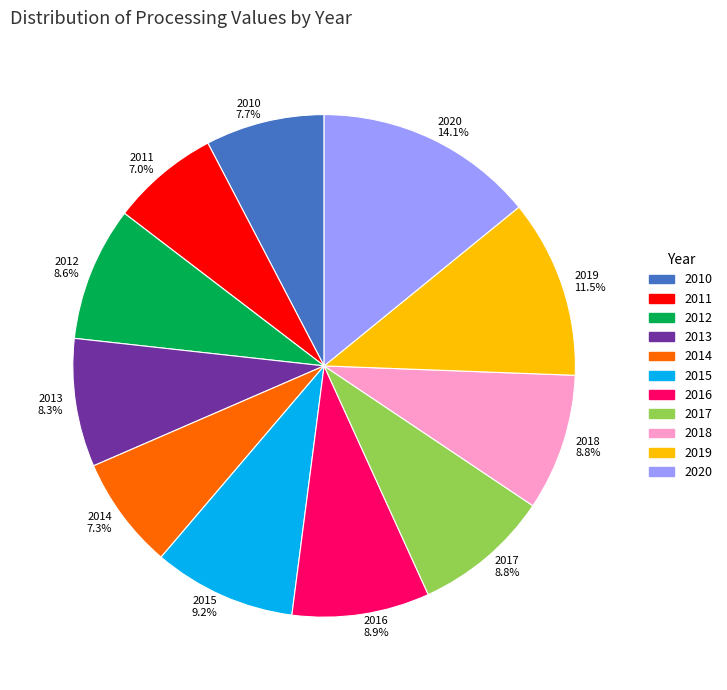

Which has a higher value, 2010 7.7% or 2018 8.8%?

2018 8.8%